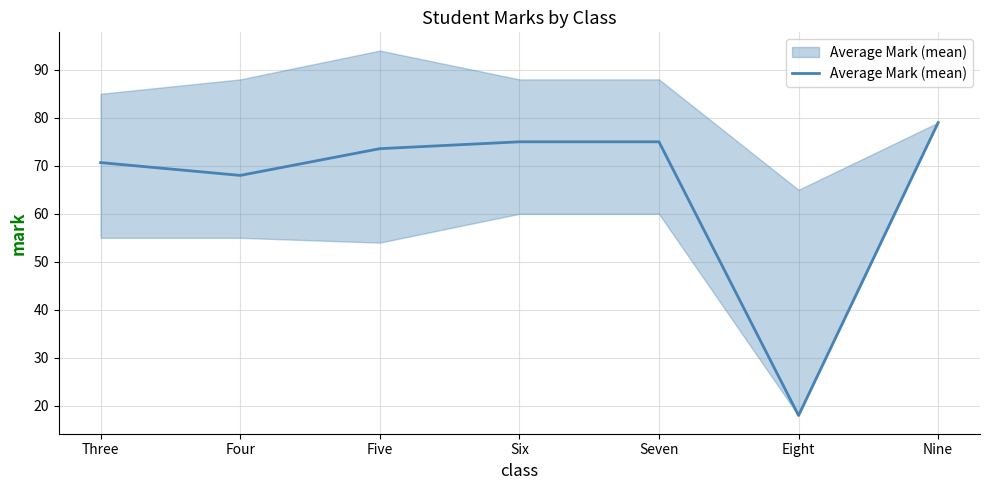

Between Seven and Nine, which is larger?

Nine